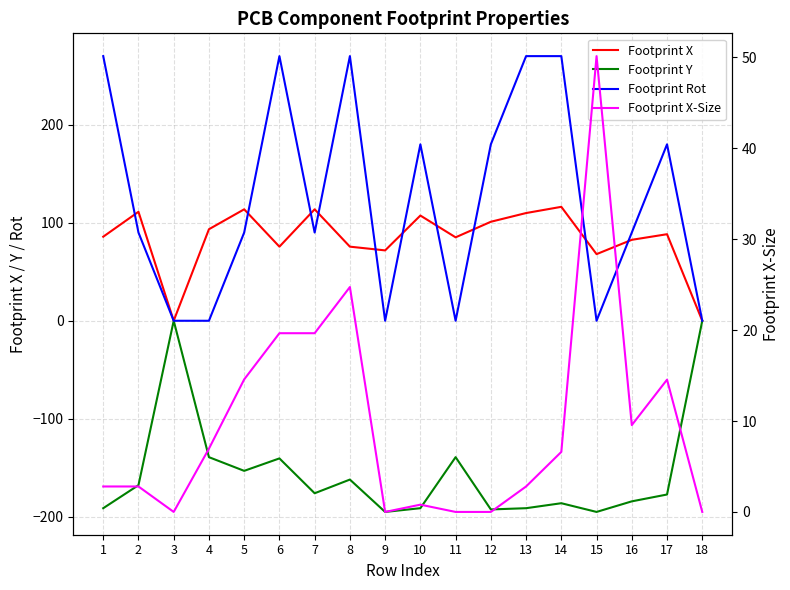

Which series has the largest range (max minus min)?

Footprint Rot